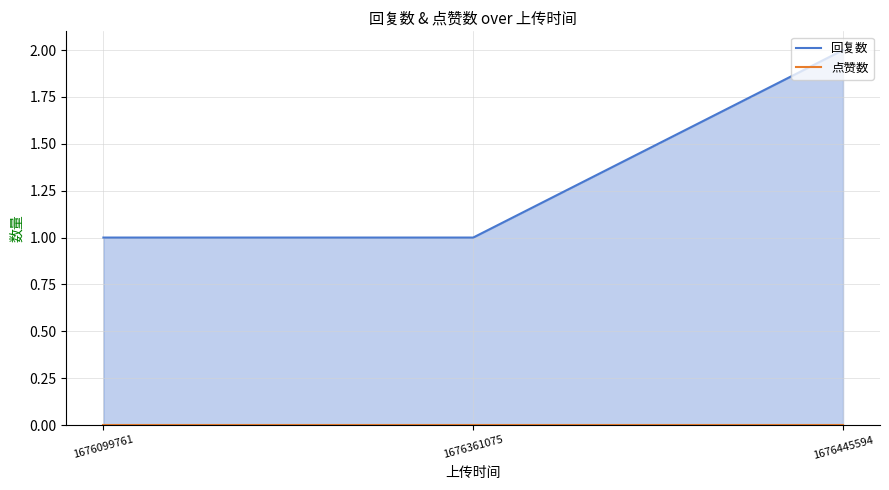

Rank the categories by value from highest to lowest.

1676445594, 1676099761, 1676361075